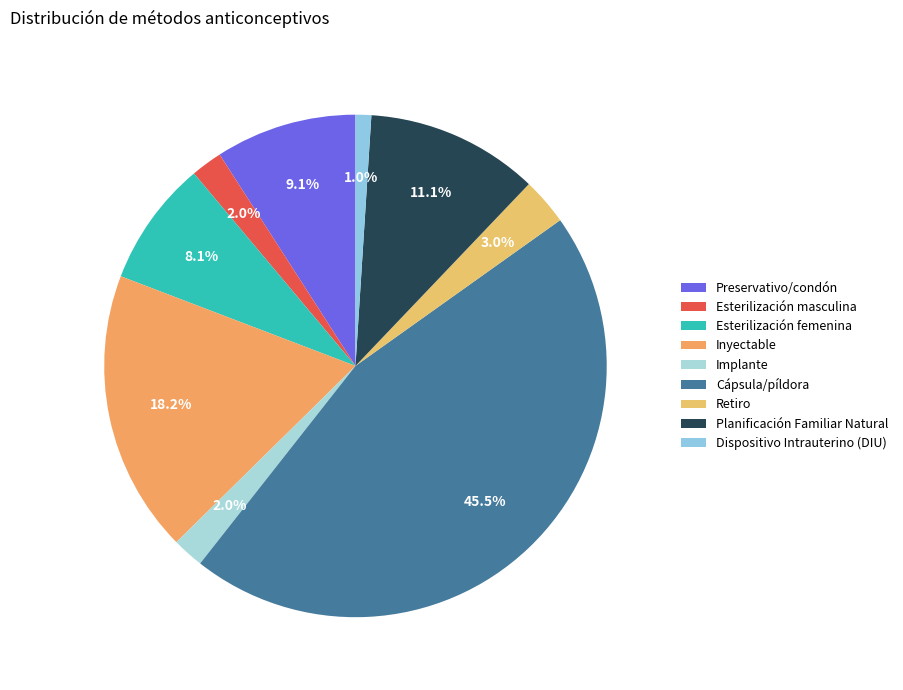

How many slices are in this pie chart?

9